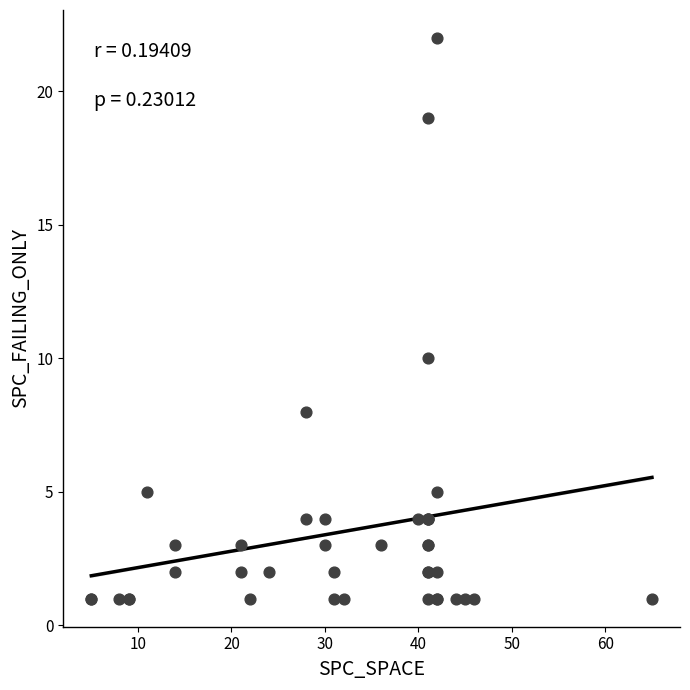

What Y value in the scatter plot is closest to 11?

10